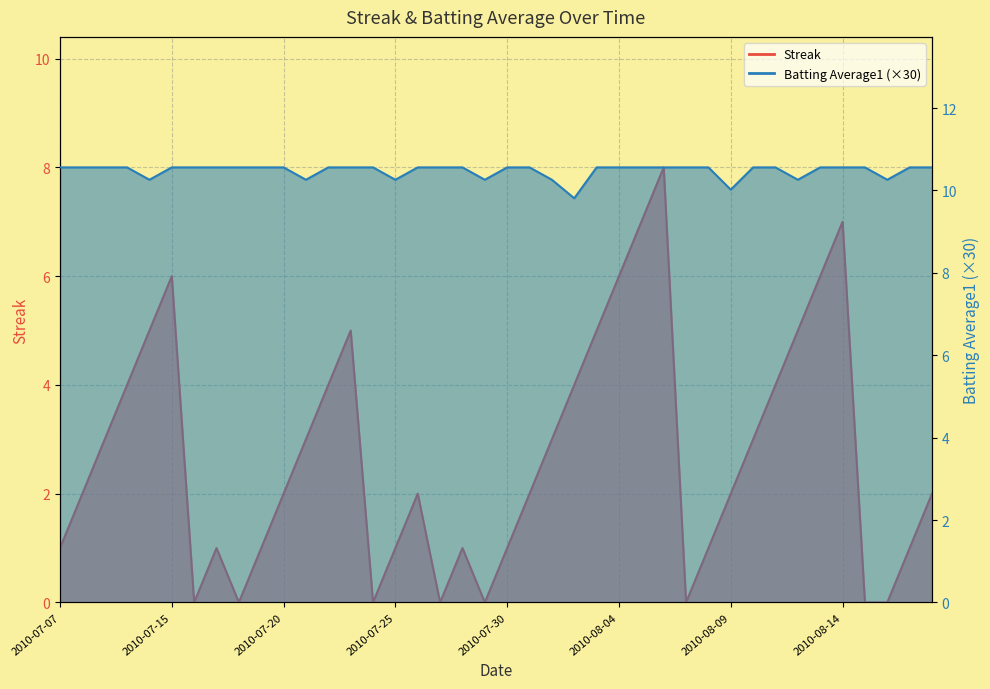

What is the total value across all series at 2010-07-26?

12.6